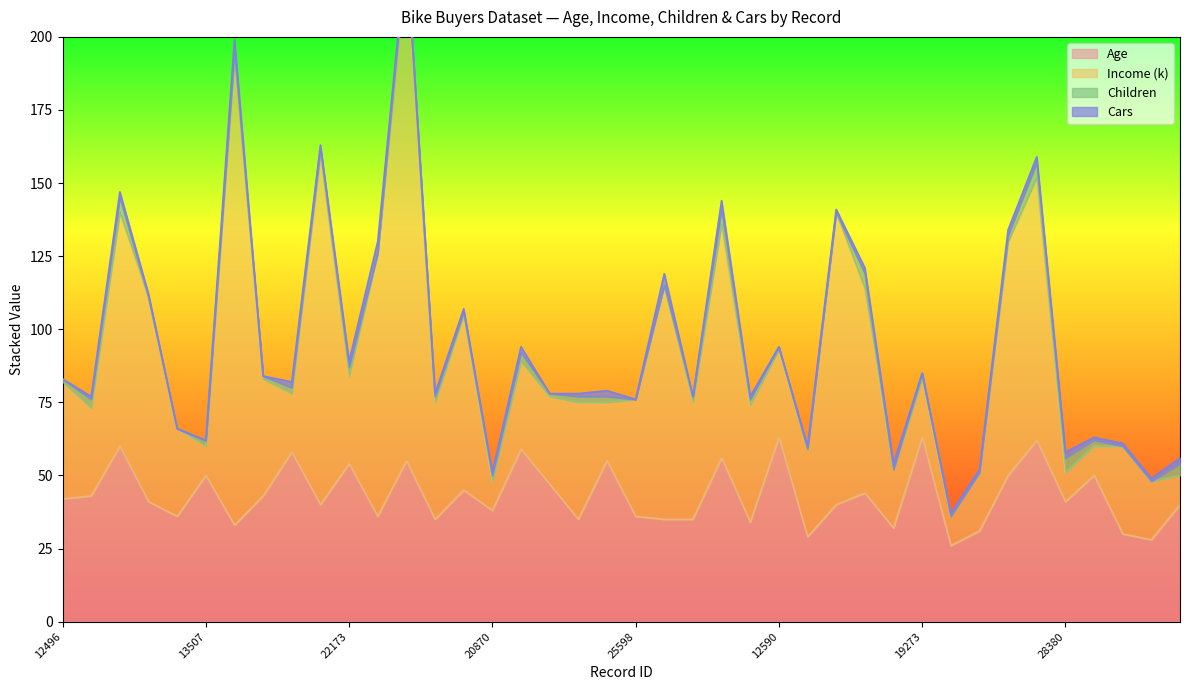

What position from the left is 27832?

38